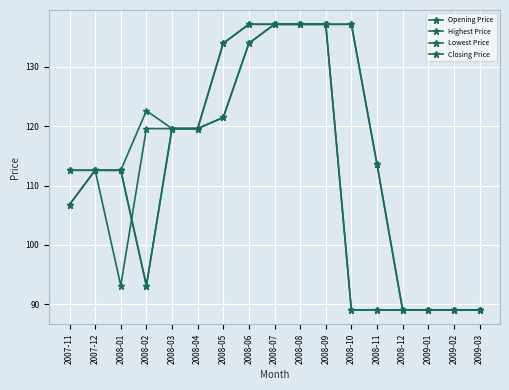

At which label does Lowest Price reach its minimum?

2008-10